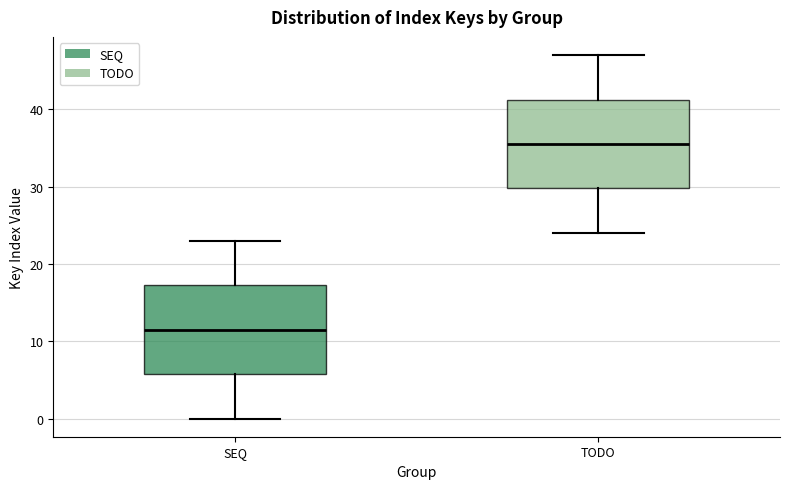

Which box has the lowest median line?

SEQ